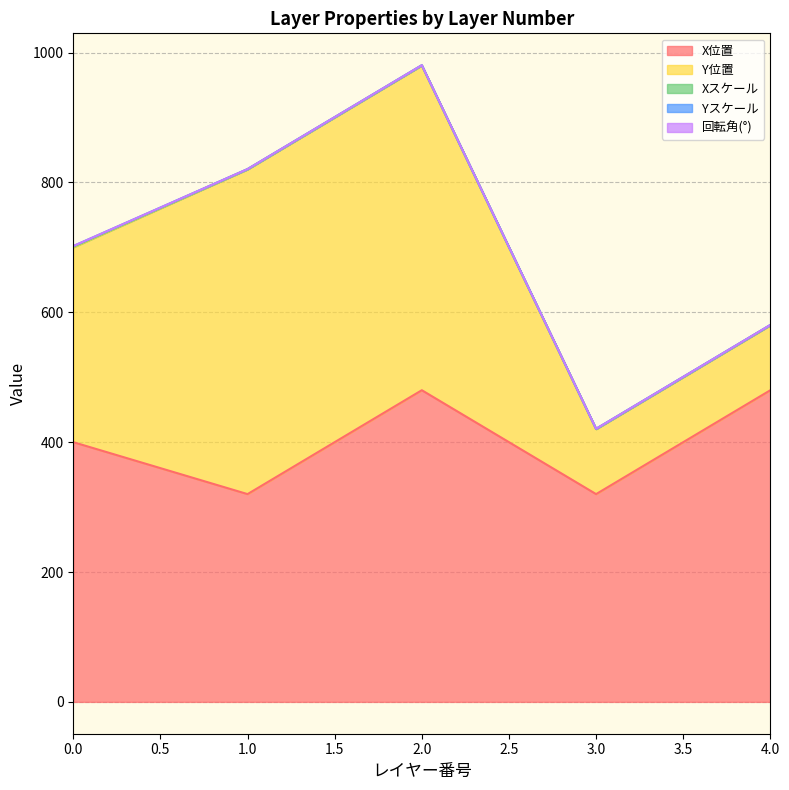

Between 0 and 4, which series saw the biggest shift?

Y位置